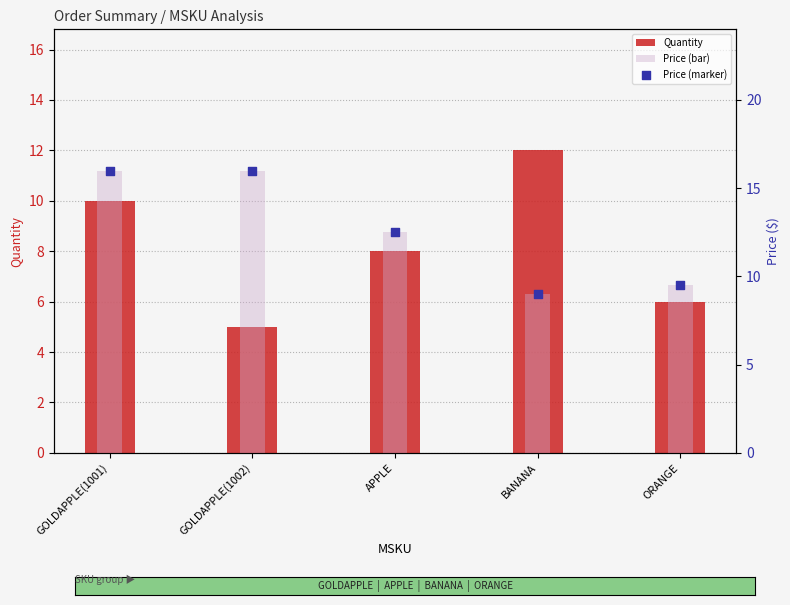

At how many categories does at least one series exceed 14?

2